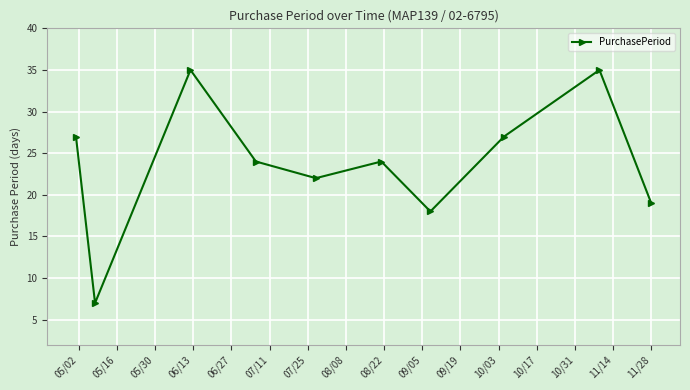

How many points are lower than both their immediate neighbors (excluding endpoints)?

3